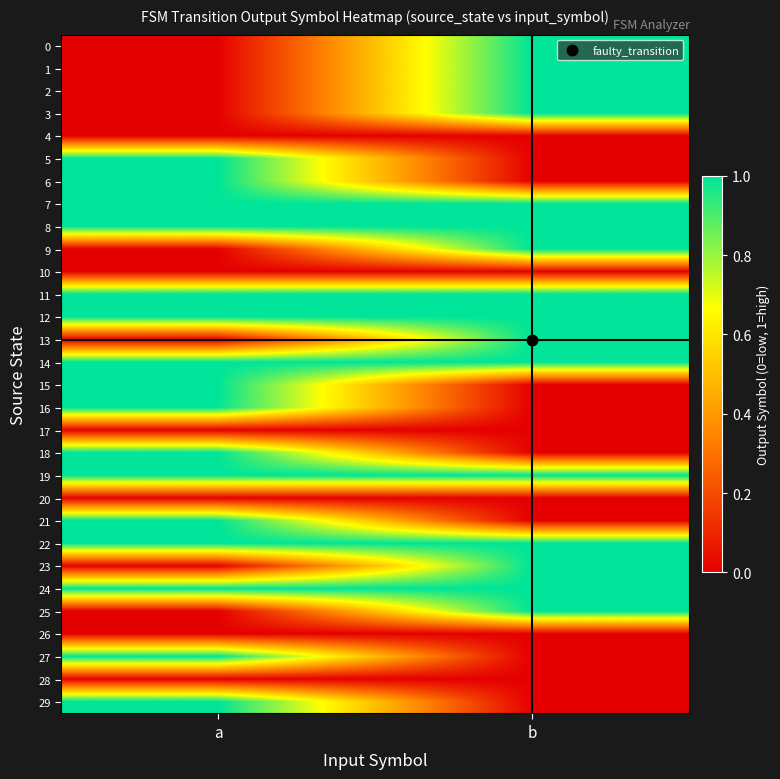

Count the number of data series in this chart.

30